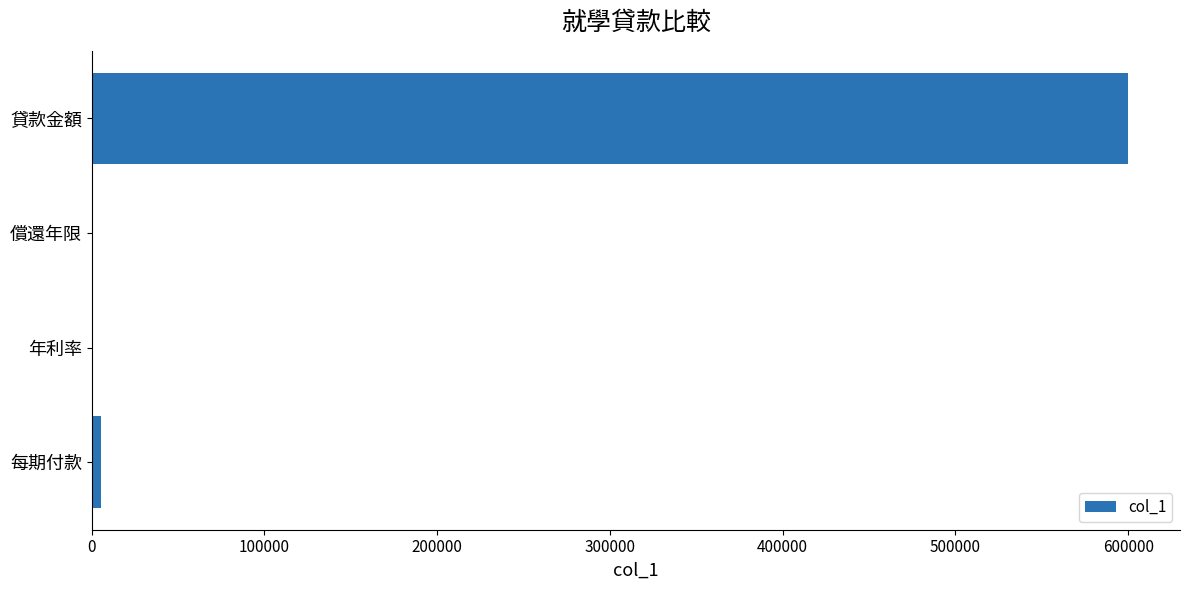

What is the maximum value shown in the chart?

600000.0